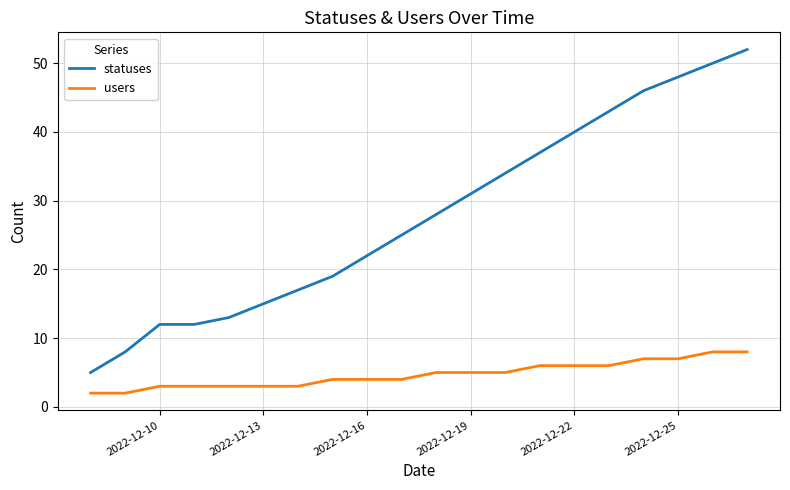

What is the difference between the maximum and second lowest values in the statuses series?

44